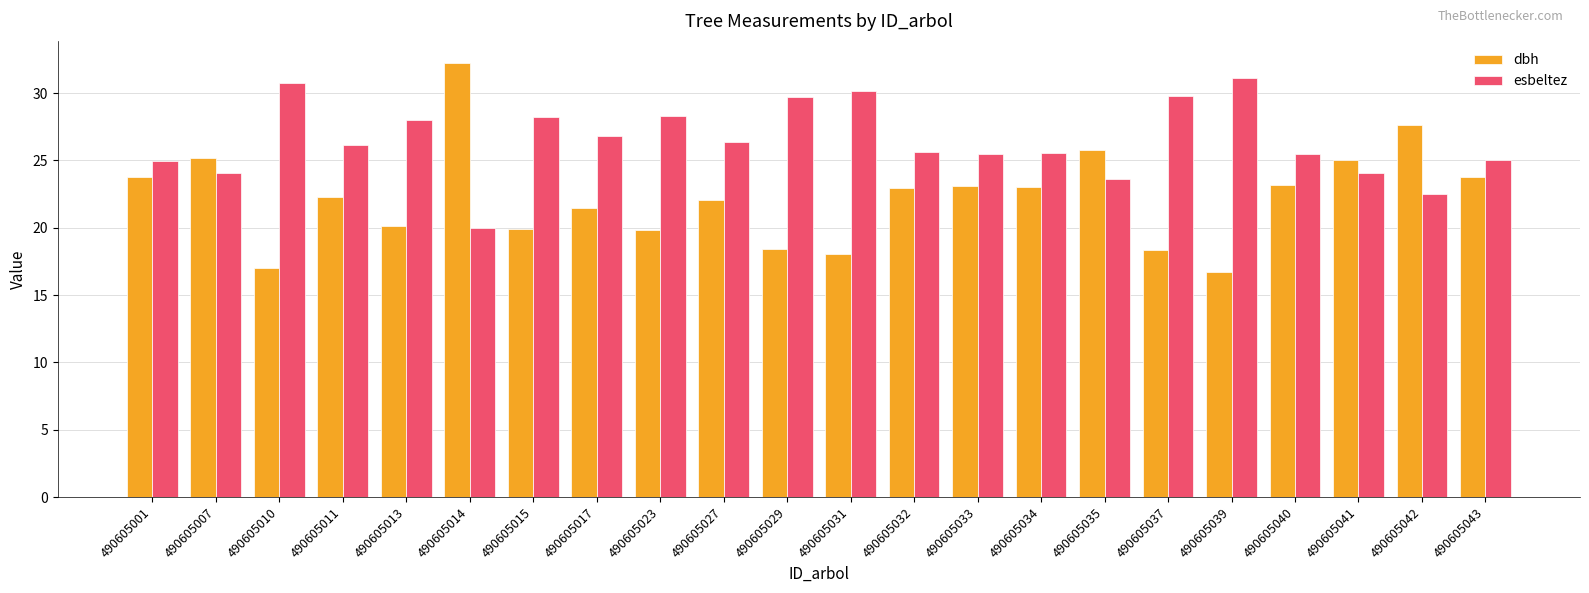

What are all the series names shown in the legend?

dbh, esbeltez